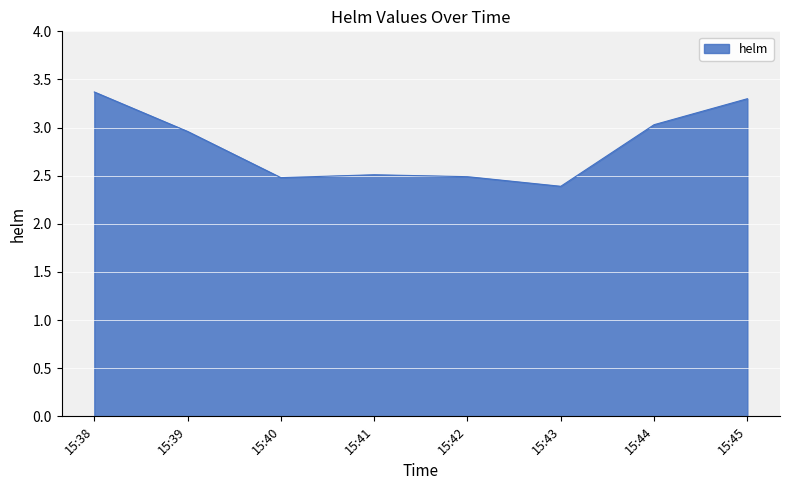

Which label corresponds to the largest value in the chart?

15:38